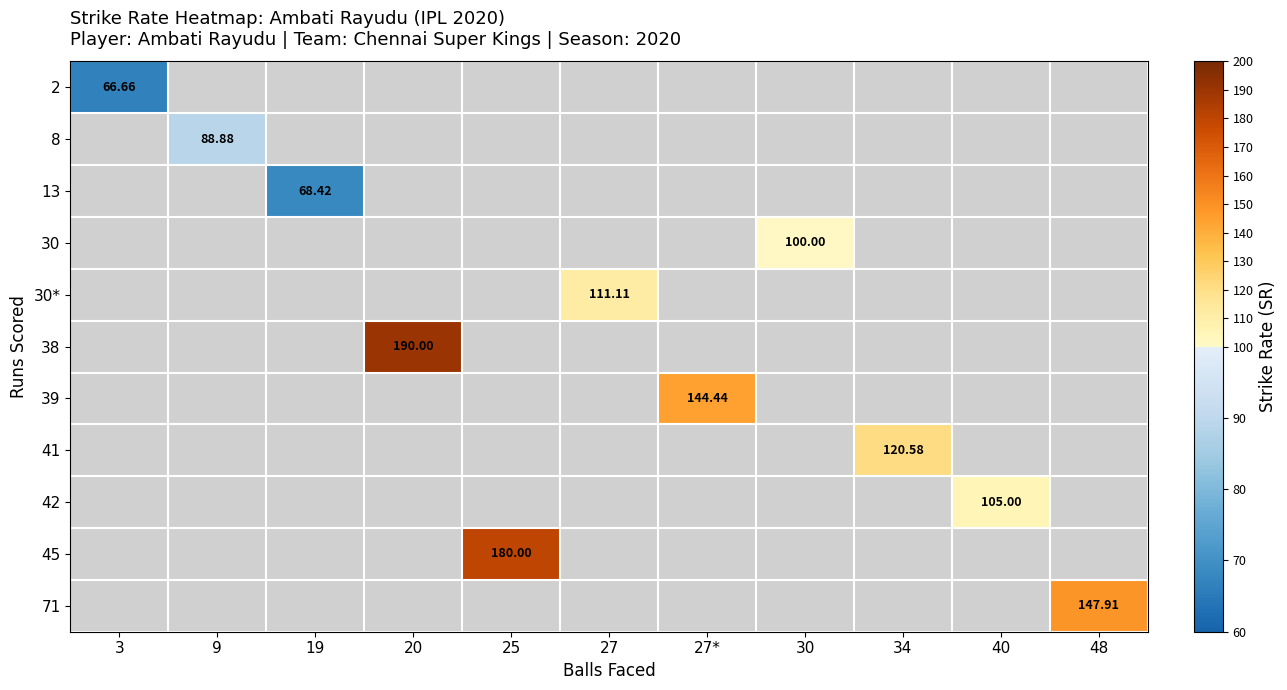

Which category has the lowest value across all series?

3